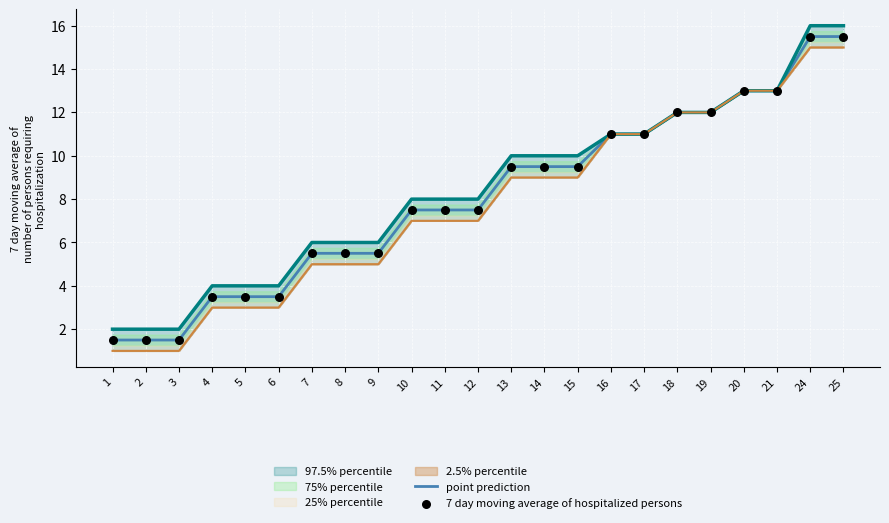

At which category is the sum across all series the highest?

24